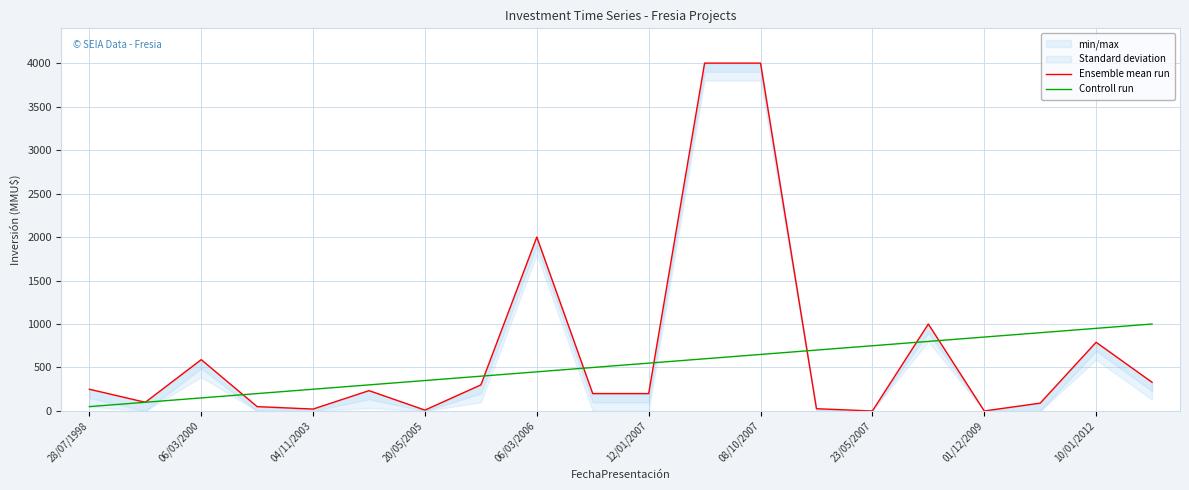

The Controll run series shows 850 at 01/12/2009. True or false?

True